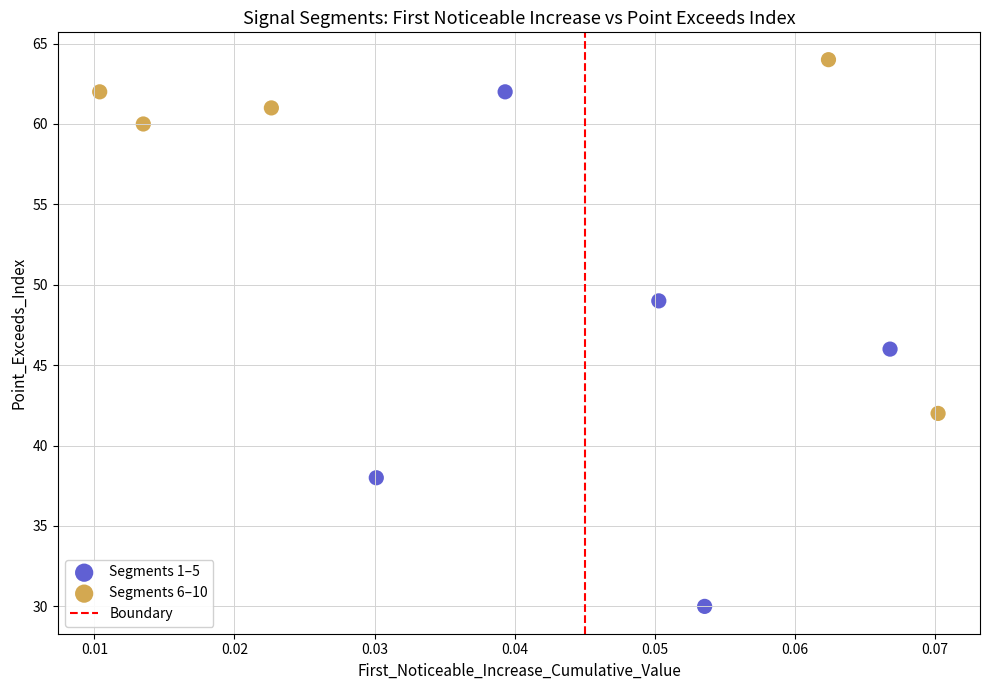

Which series contains the highest Y value?

Segments 6–10